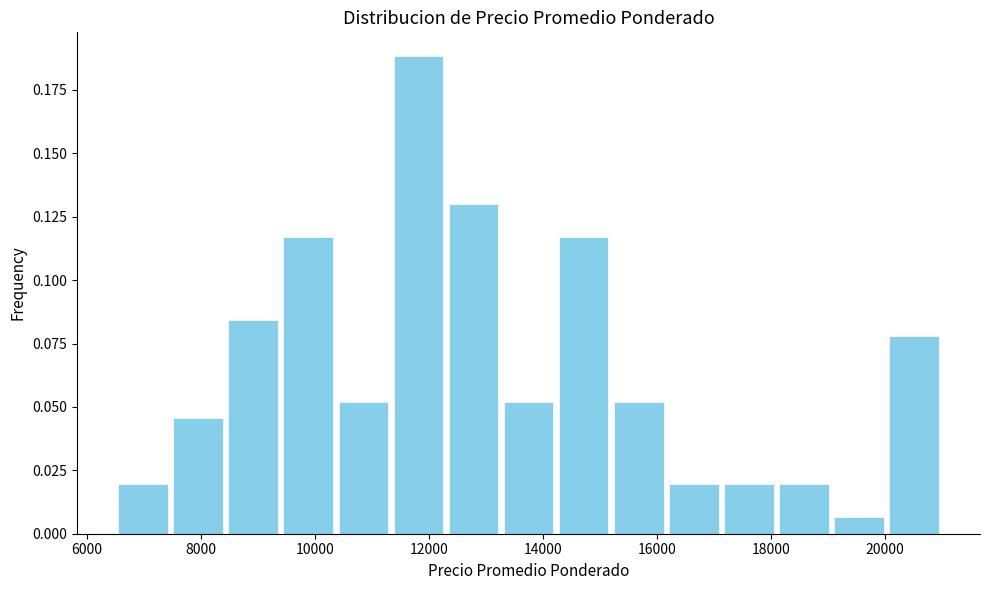

Reading left to right, transcribe this chart: for each bar, give the range it covers on the x-axis and its height. Neither the bar edges nor the heights are printed on the chart, so give them approximately, as read against the axes.

6600 to 7400: 0.020
7400 to 8400: 0.045
8400 to 9400: 0.085
9400 to 10400: 0.115
10400 to 11400: 0.050
11400 to 12400: 0.190
12400 to 13200: 0.130
13200 to 14200: 0.050
14200 to 15200: 0.115
15200 to 16200: 0.050
16200 to 17200: 0.020
17200 to 18200: 0.020
18200 to 19000: 0.020
19000 to 20000: 0.005
20000 to 21000: 0.080